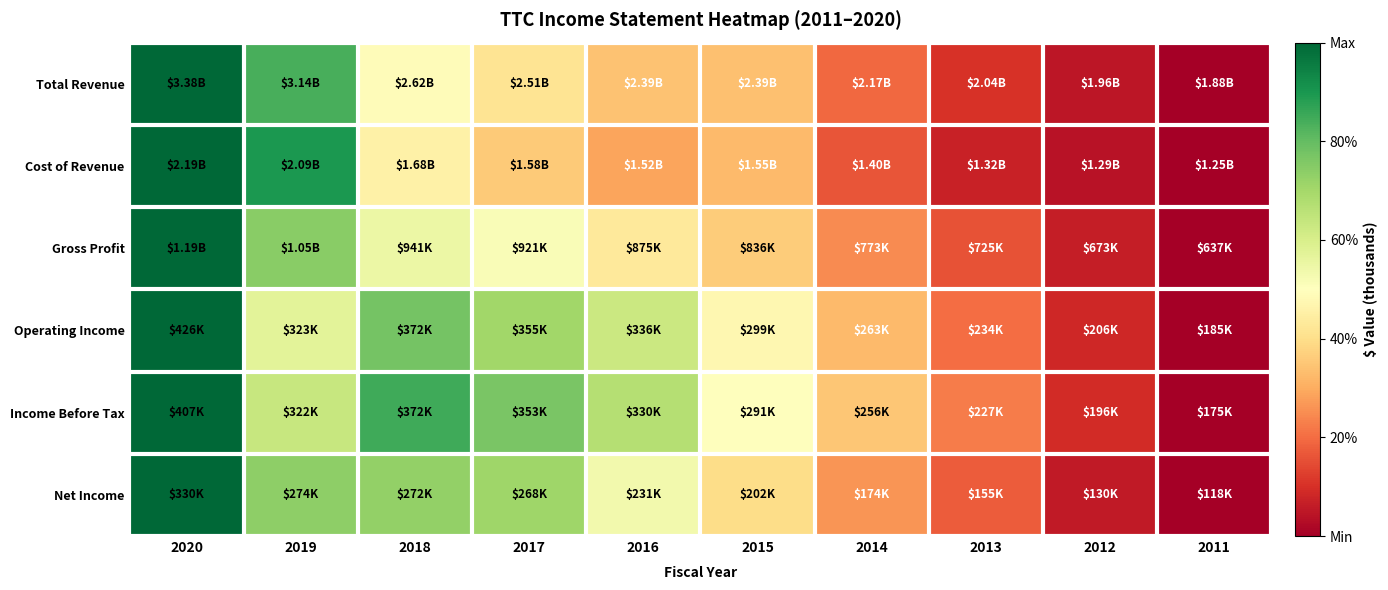

Which series has the widest spread of values?

Total Revenue